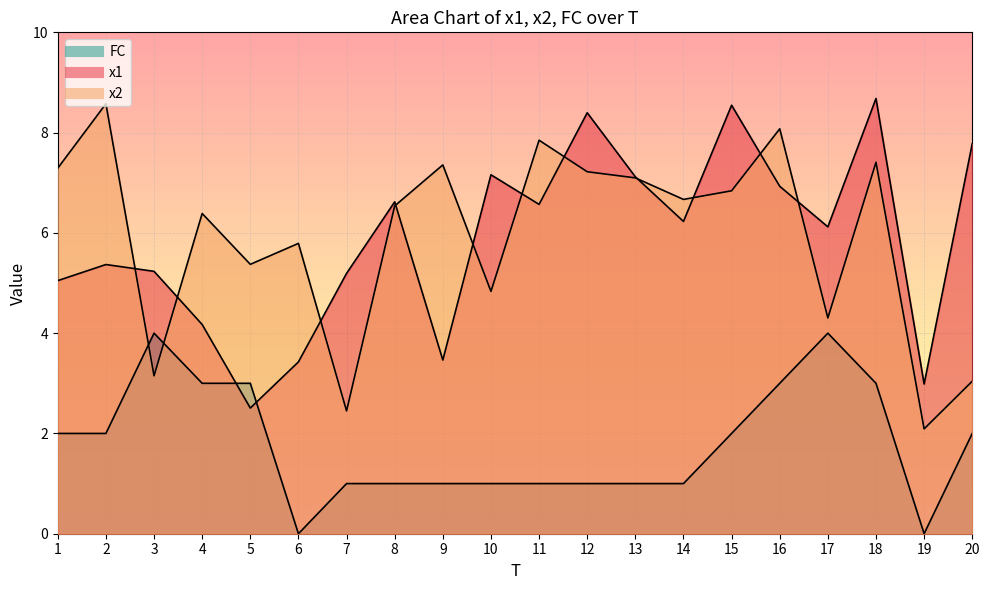

In x2, how many points are higher than both neighbors (excluding endpoints)?

7